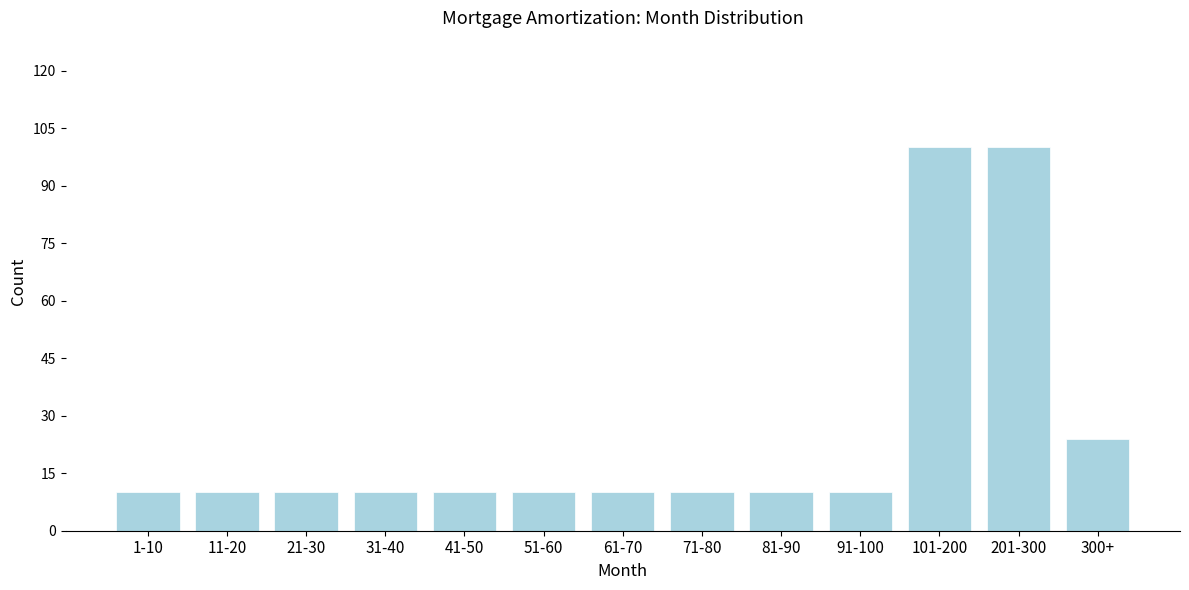

Reading right to left, extract all data points from this chart.

24	100	100	10	10	10	10	10	10	10	10	10	10